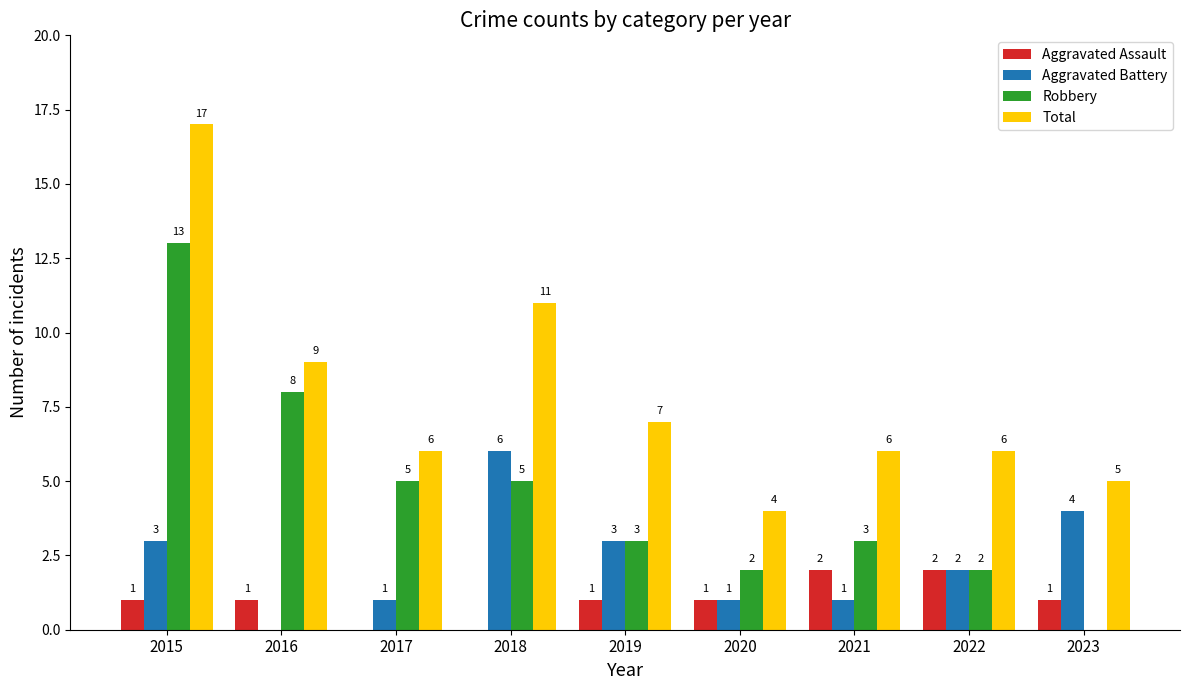

How many Aggravated Assault values are between 1 and 2?

7